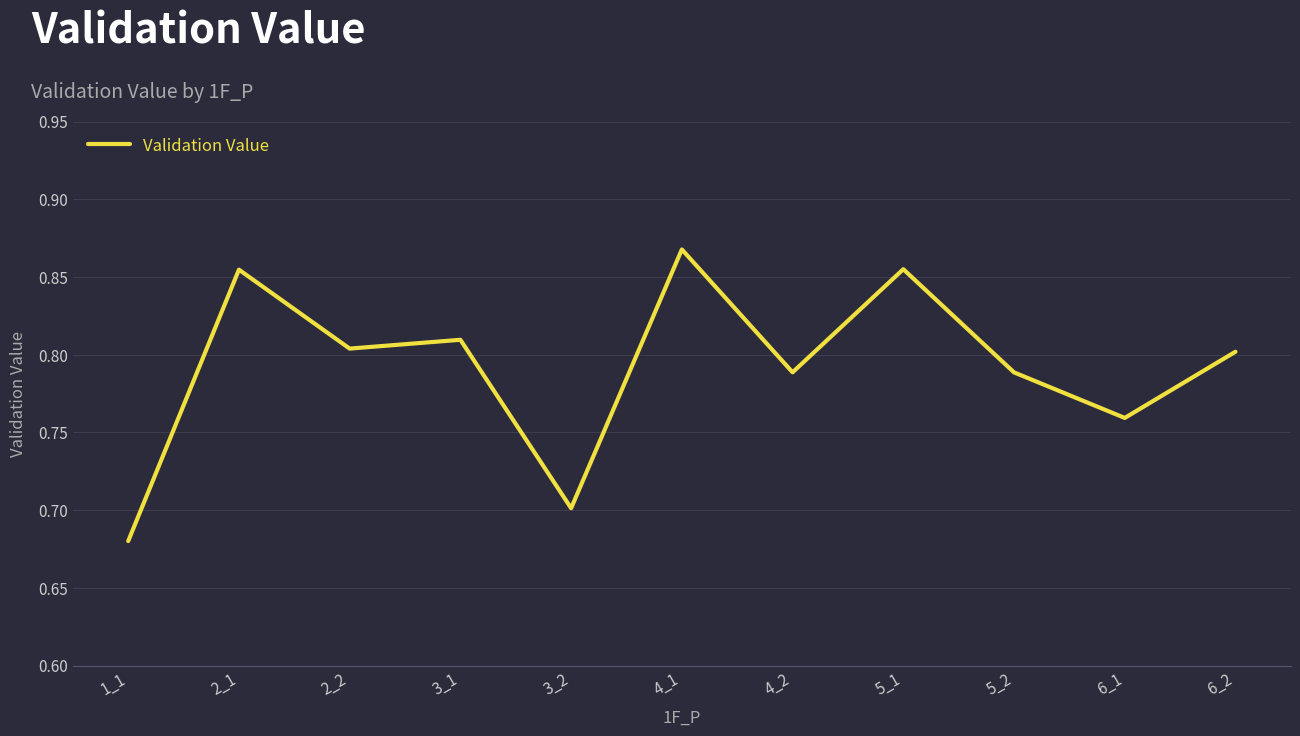

What is the sum of the values at 5_1 and 3_1?

1.7